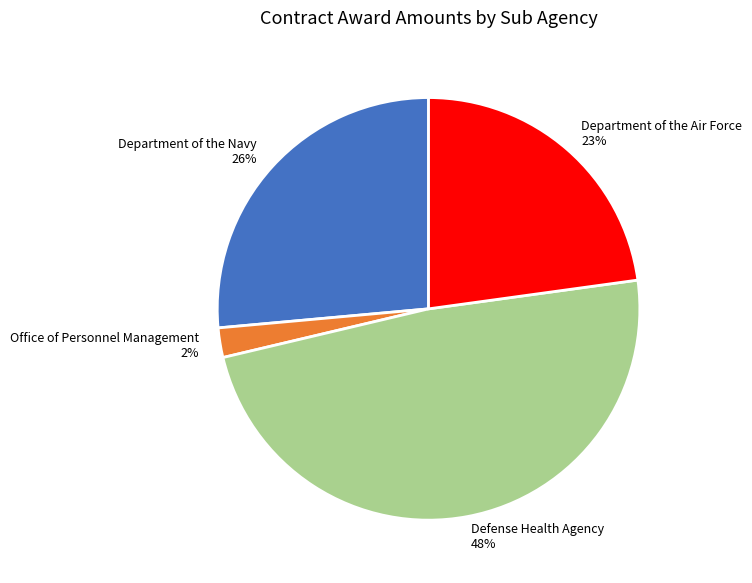

To the nearest percent, what portion does Office of Personnel Management represent?

2%